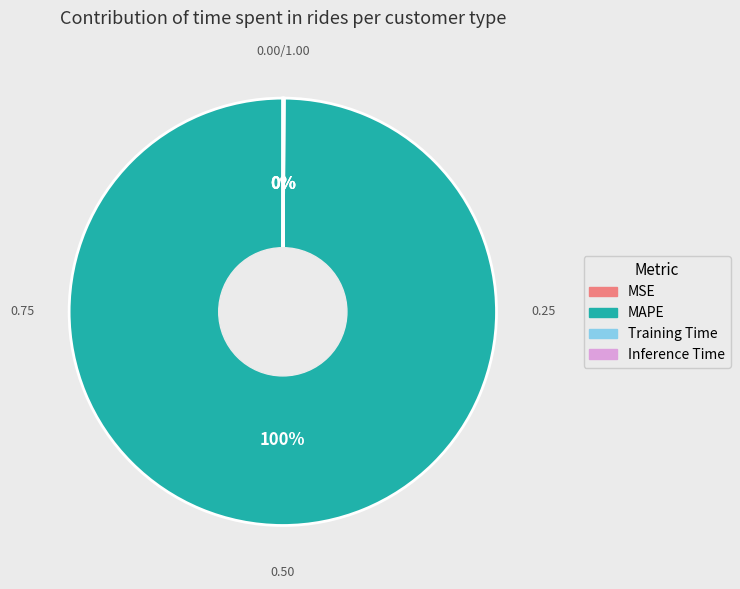

True or false: MAPE accounts for 100% of the total.

True